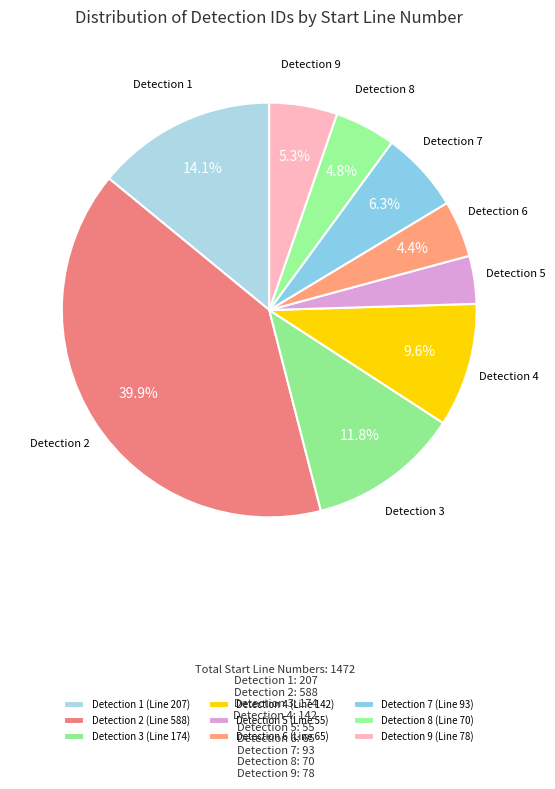

Does any single category account for the majority?

No